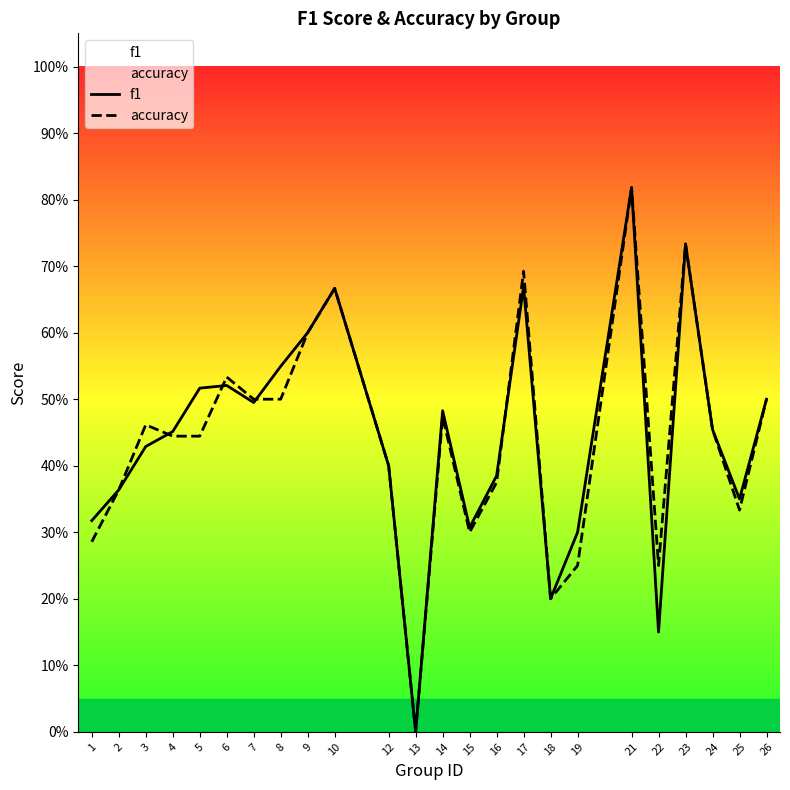

Reading left to right, list all the values displayed in this chart.

f1: 1=0.3	2=0.4	3=0.4	4=0.5	5=0.5	6=0.5	7=0.5	8=0.5	9=0.6	10=0.7	12=0.4	13=0.0	14=0.5	15=0.3	16=0.4	17=0.7	18=0.2	19=0.3	21=0.8	22=0.2	23=0.7	24=0.5	25=0.4	26=0.5
accuracy: 1=0.3	2=0.4	3=0.5	4=0.4	5=0.4	6=0.5	7=0.5	8=0.5	9=0.6	10=0.7	12=0.4	13=0.0	14=0.5	15=0.3	16=0.4	17=0.7	18=0.2	19=0.2	21=0.8	22=0.2	23=0.7	24=0.5	25=0.3	26=0.5